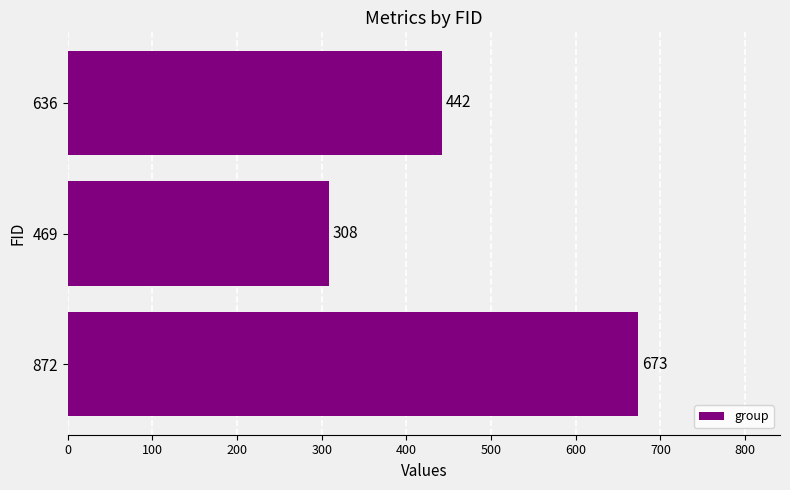

Count the number of data series in this chart.

1